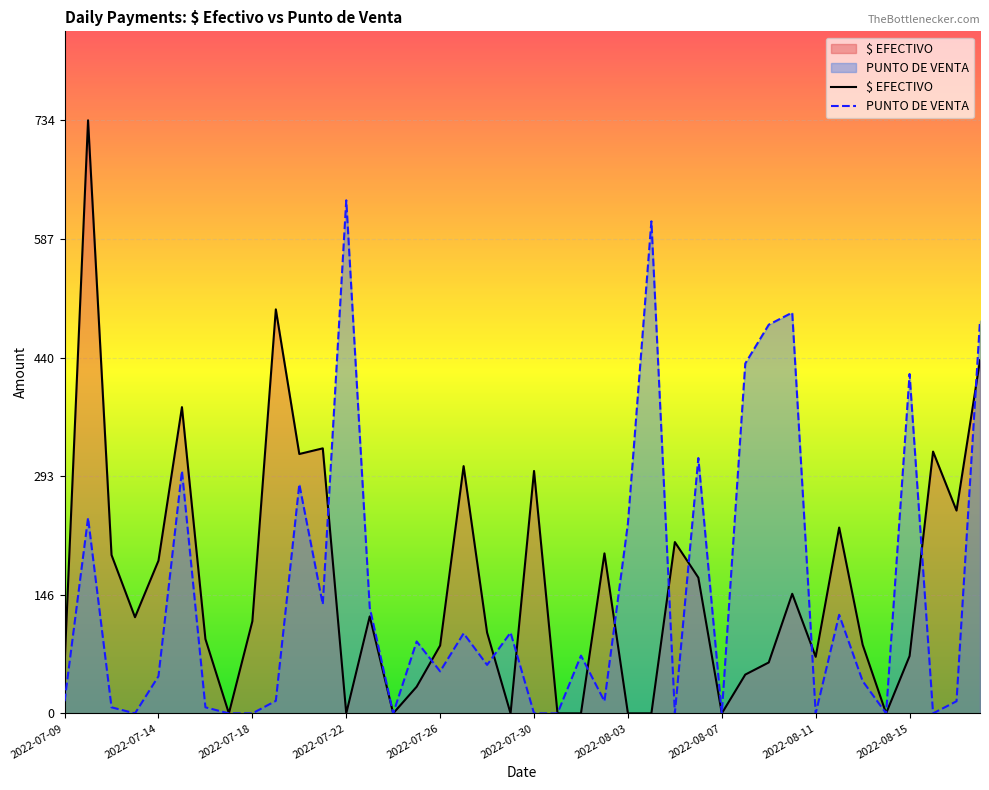

What is the approximate value of $ EFECTIVO at 2022-07-30?

300.0